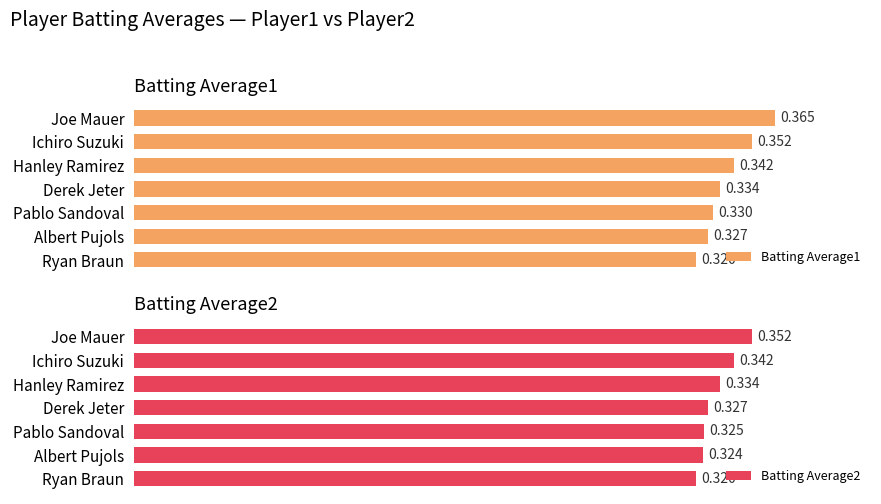

Which category has the lowest value in the Batting Average1 series?

Ryan Braun